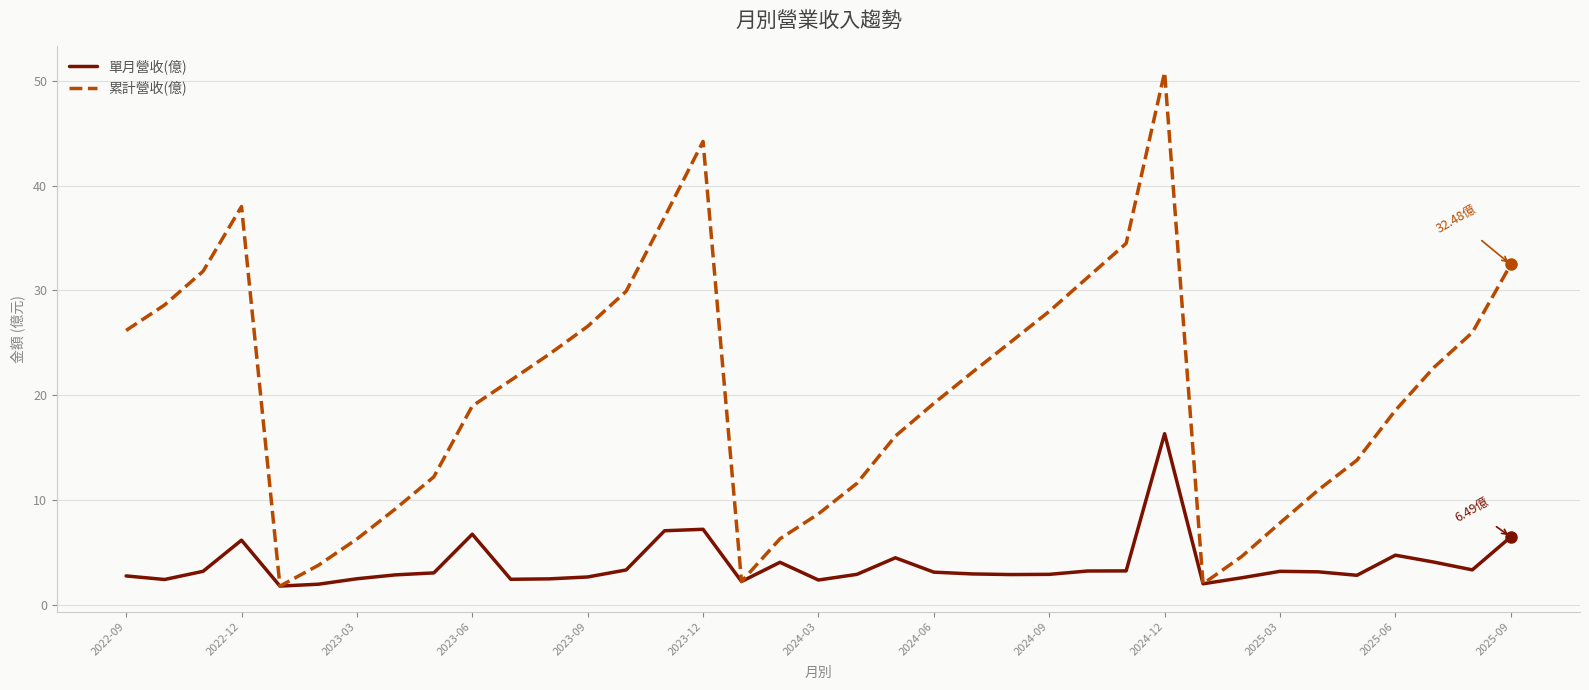

Which series has the widest spread of values?

累計營收(億)